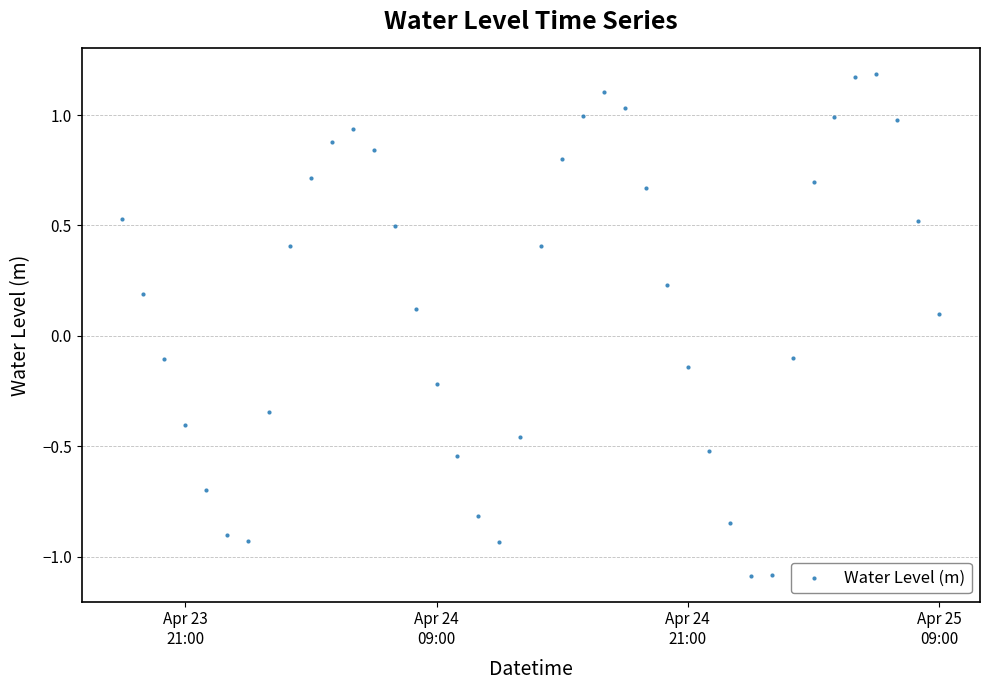

What is the range of X values (max minus min)?

1.6